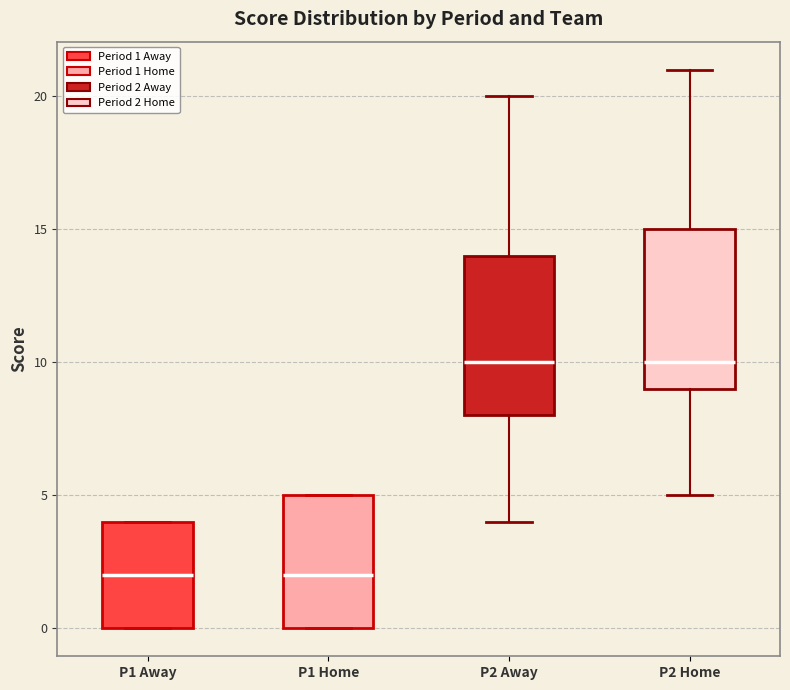

Reading left to right, read every box against the y-axis: the position of its median line, the range the box covers, and the ends of its whiskers. The values are not printed on the chart, so give them approximately, as read against the axis.

P1 Away: median 2, box 0 to 4, whiskers 0 to 4
P1 Home: median 2, box 0 to 5, whiskers 0 to 5
P2 Away: median 10, box 8 to 14, whiskers 4 to 20
P2 Home: median 10, box 9 to 15, whiskers 5 to 21